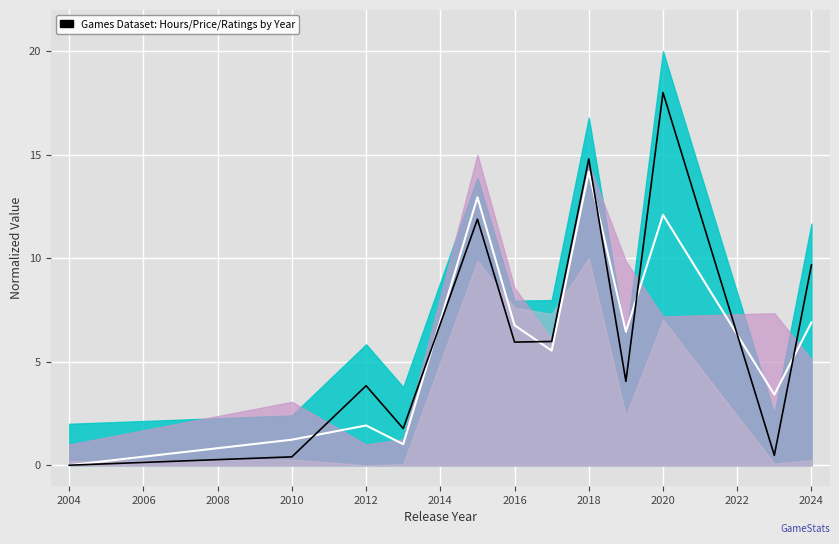

How many interior local peaks does the Mean band center series have?

4